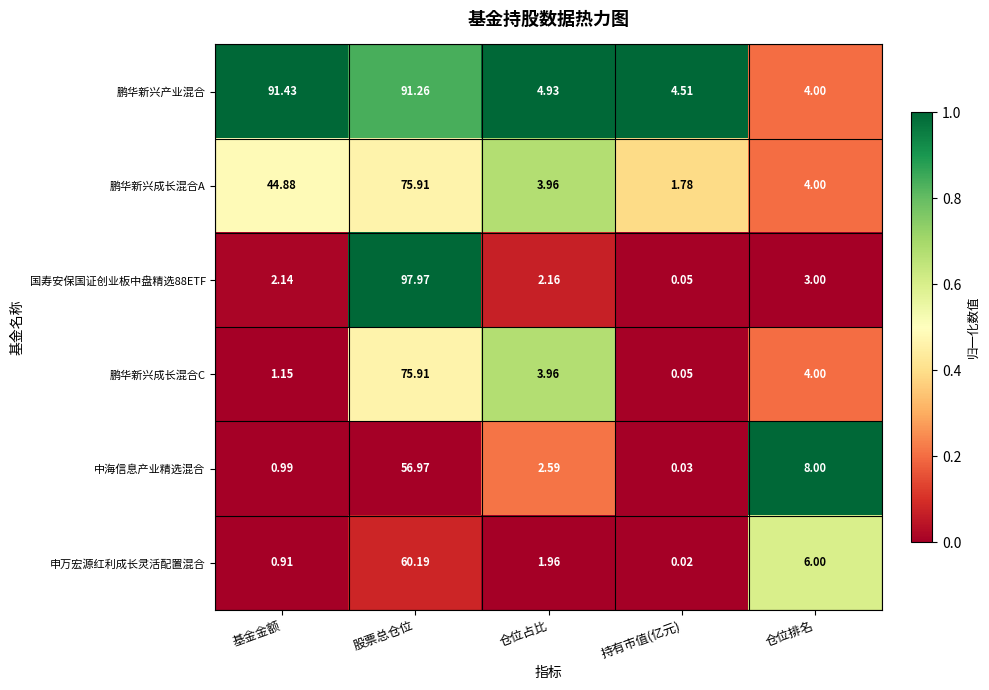

At 基金金额, list the series in order from largest to smallest.

鹏华新兴产业混合, 鹏华新兴成长混合A, 国寿安保国证创业板中盘精选88ETF, 鹏华新兴成长混合C, 中海信息产业精选混合, 申万宏源红利成长灵活配置混合